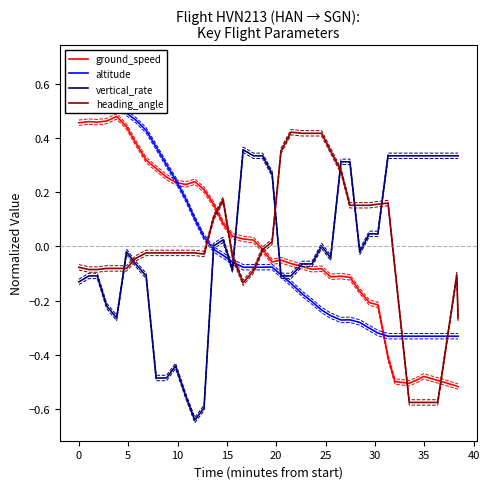

How many series are shown in this chart?

4